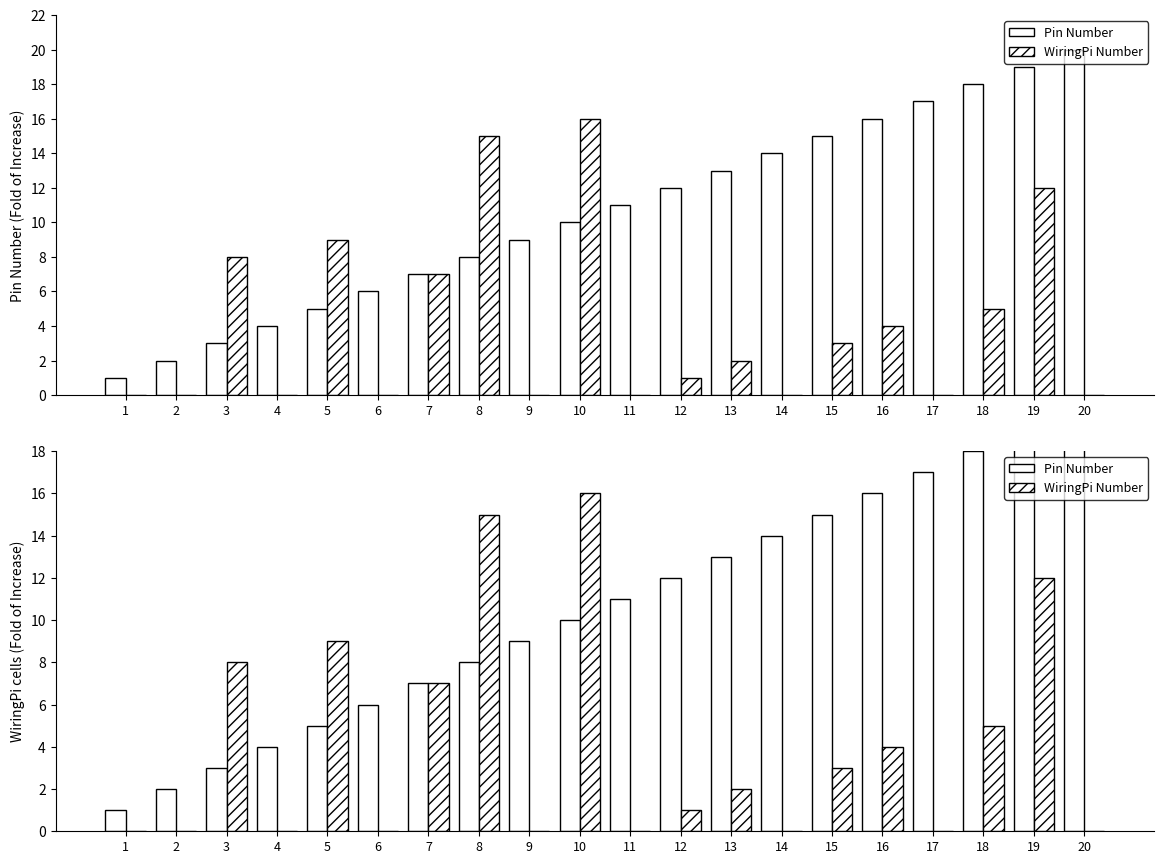

List the series in order of their peak value, highest first.

Pin Number, WiringPi Number